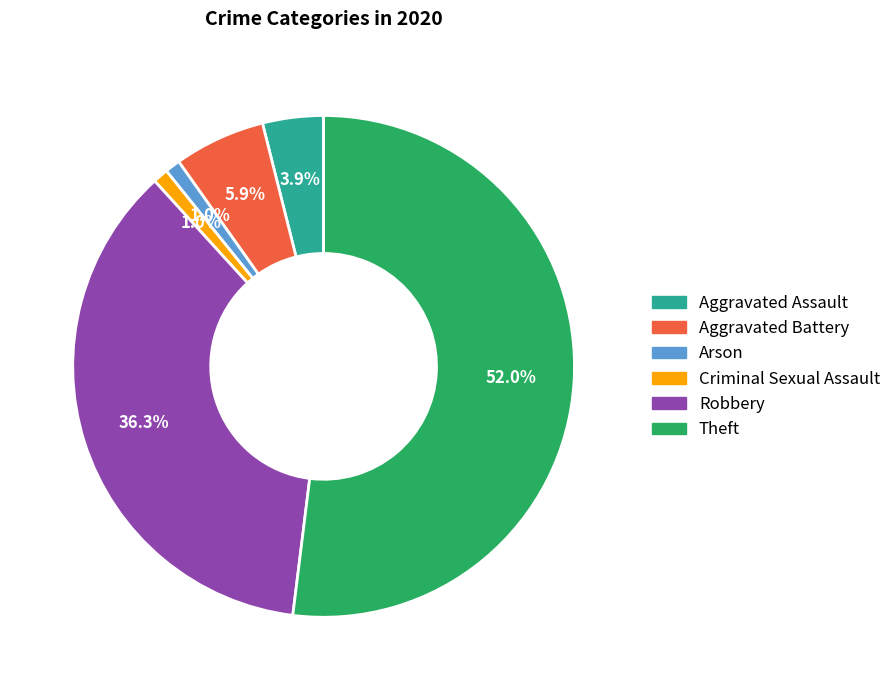

What percentage is the Theft slice, to the nearest percent?

52%